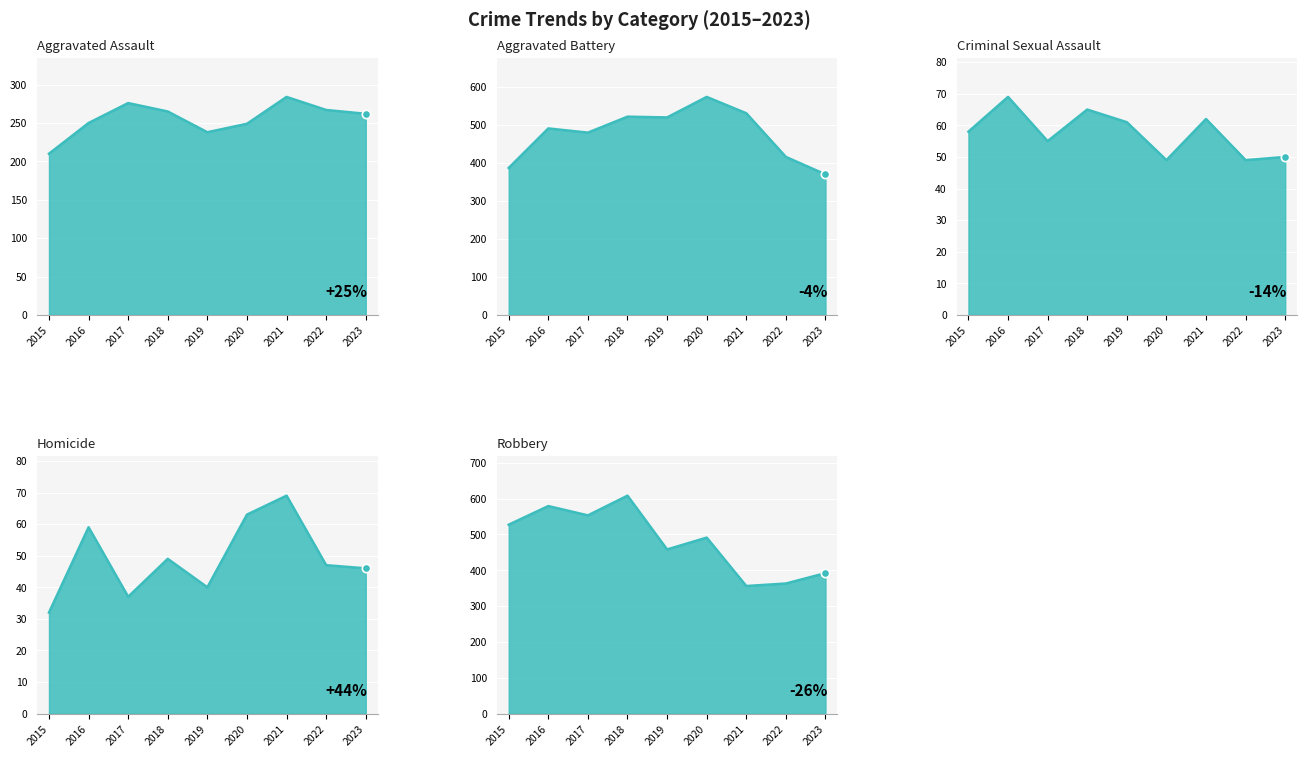

At which label does Aggravated Battery first exceed 491?

2018